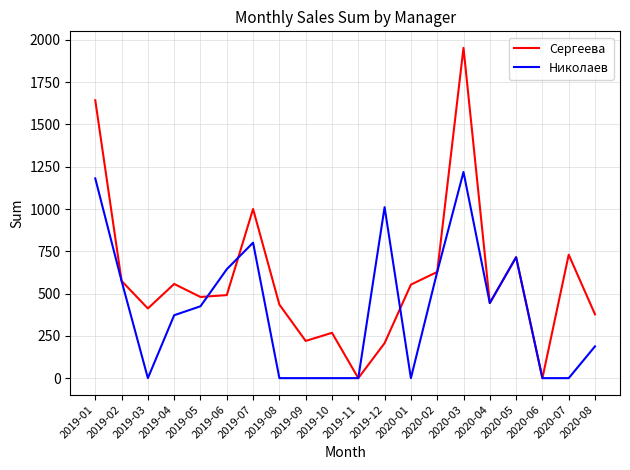

List the series in order of their peak value, lowest first.

Николаев, Сергеева